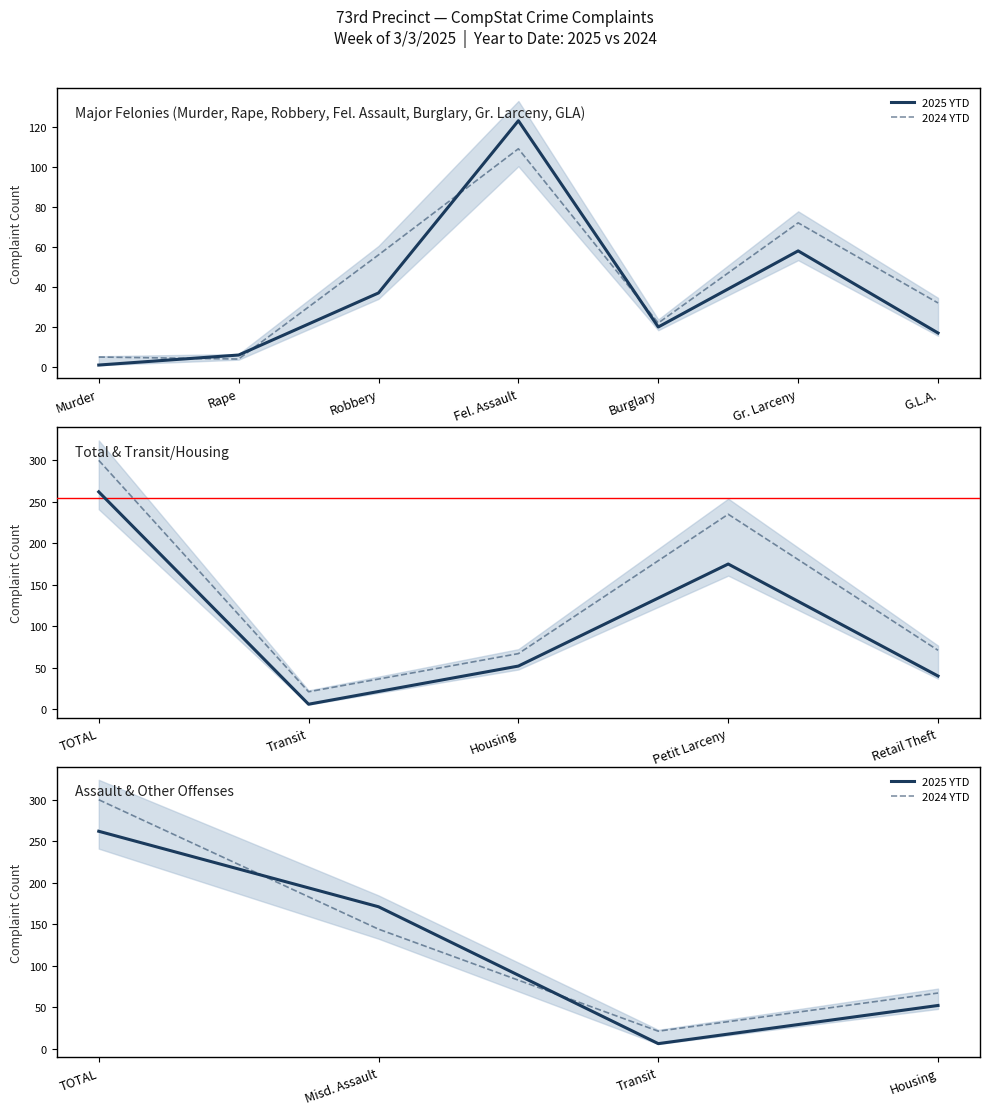

What is the minimum value for 2024 YTD?

21